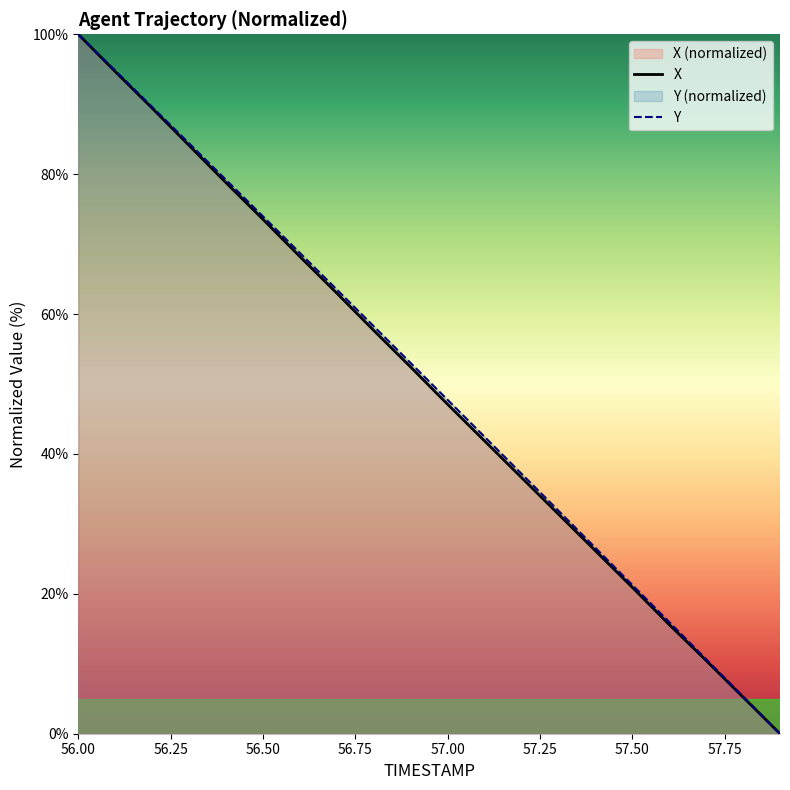

What position from the right is 57.7?

3